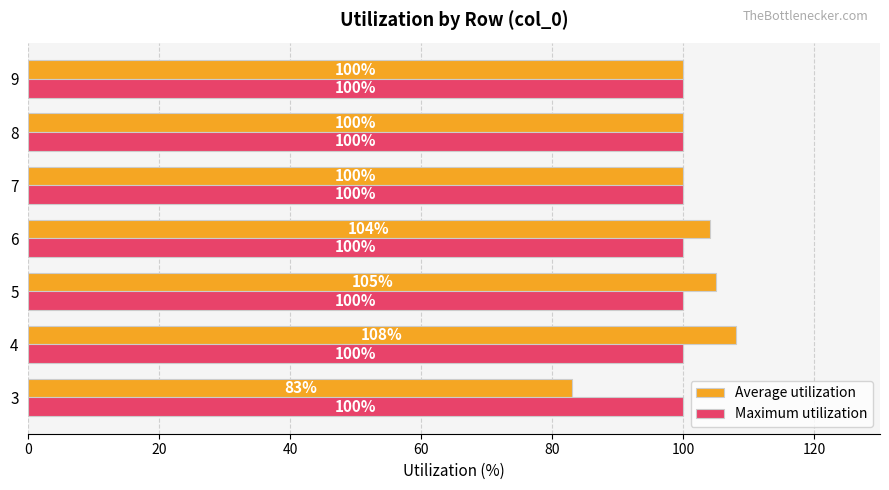

Read the Maximum utilization value at 9.

100